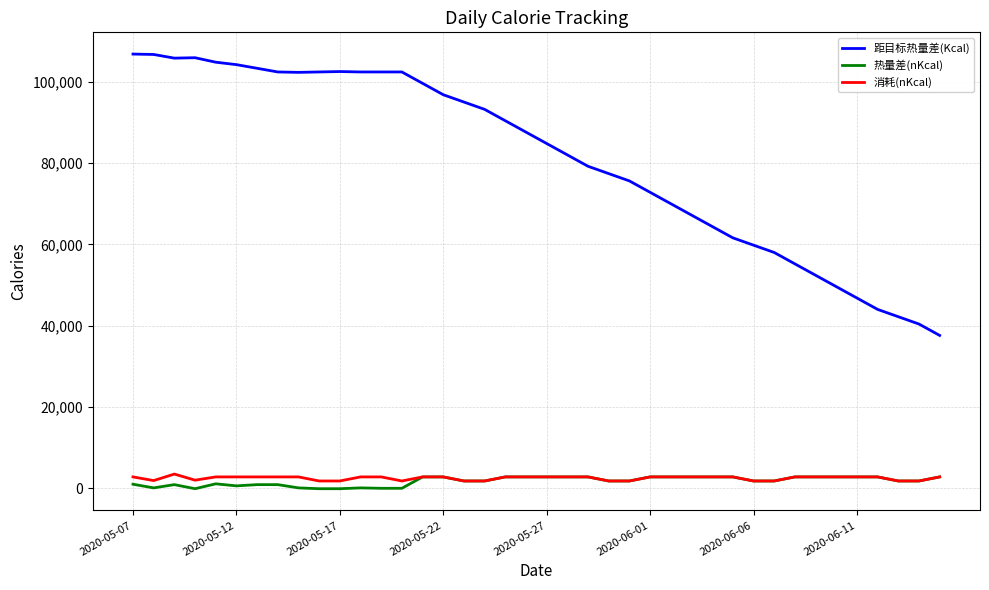

What is the difference between the maximum and minimum values in the 消耗(nKcal) series?

1700